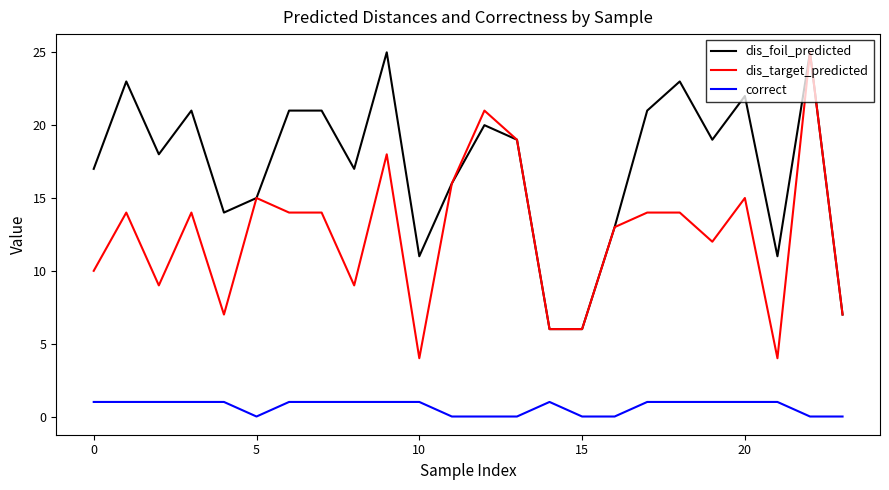

True or false: correct and dis_foil_predicted cross at least once.

False